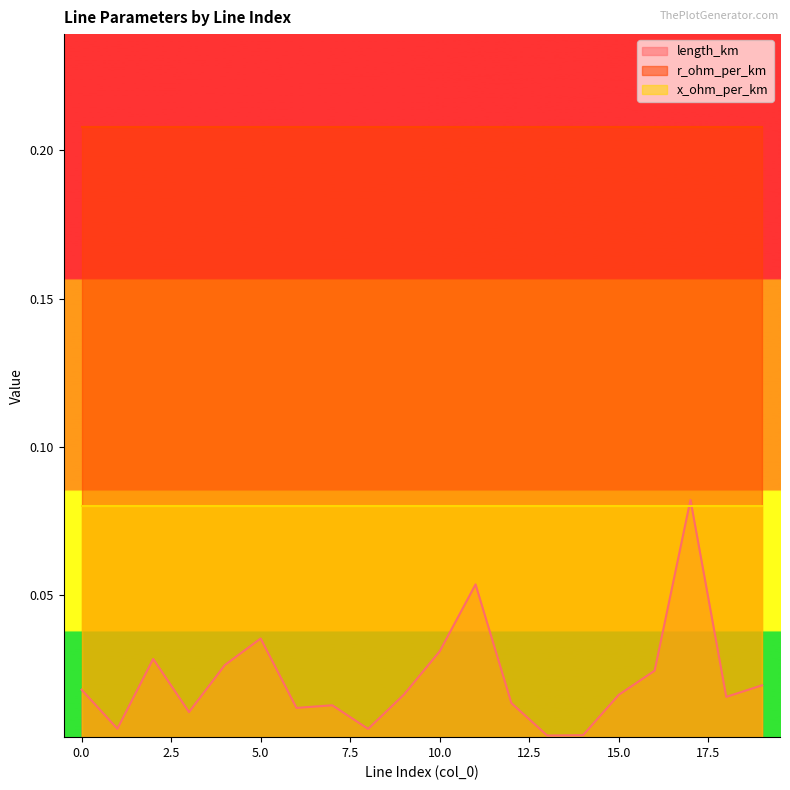

The value of x_ohm_per_km at 10 is 0.1. True or false?

True